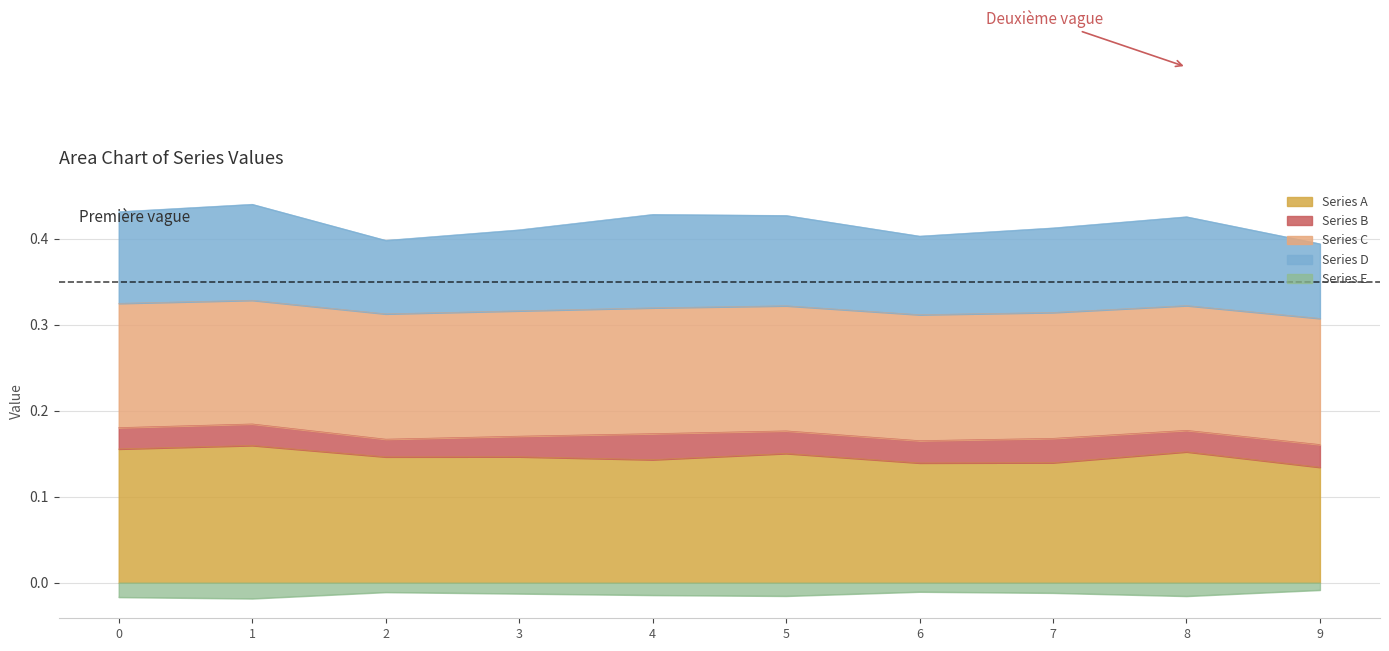

How many interior local peaks does the Series A series have?

4